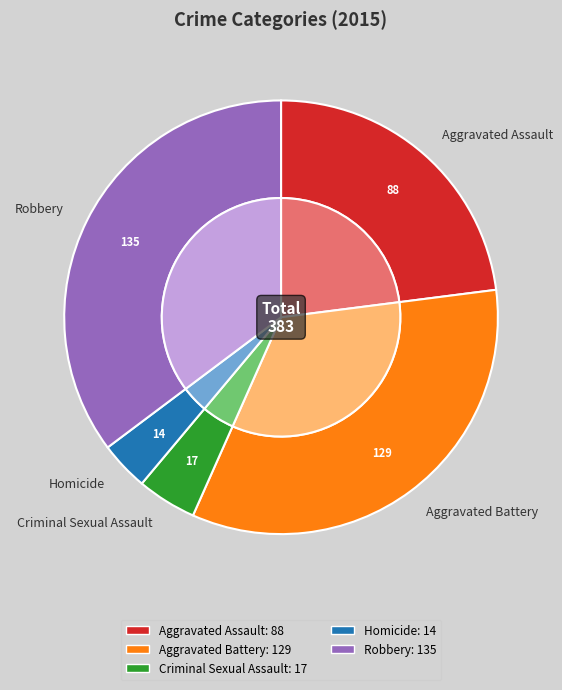

To the nearest percent, what is the combined percentage of Criminal Sexual Assault and Homicide?

8%